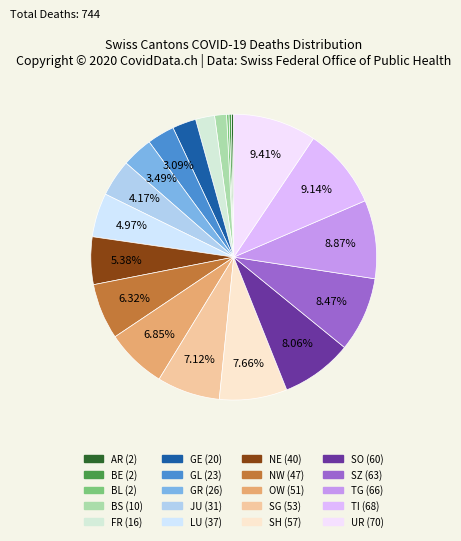

Does SO represent more than half of the total?

No